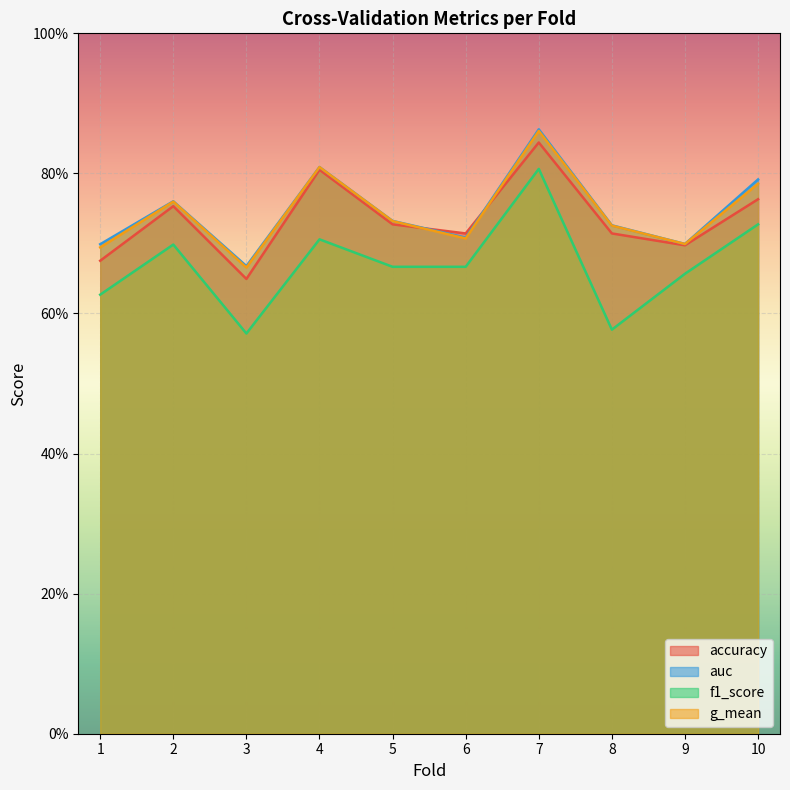

True or false: g_mean and auc intersect in this chart.

False